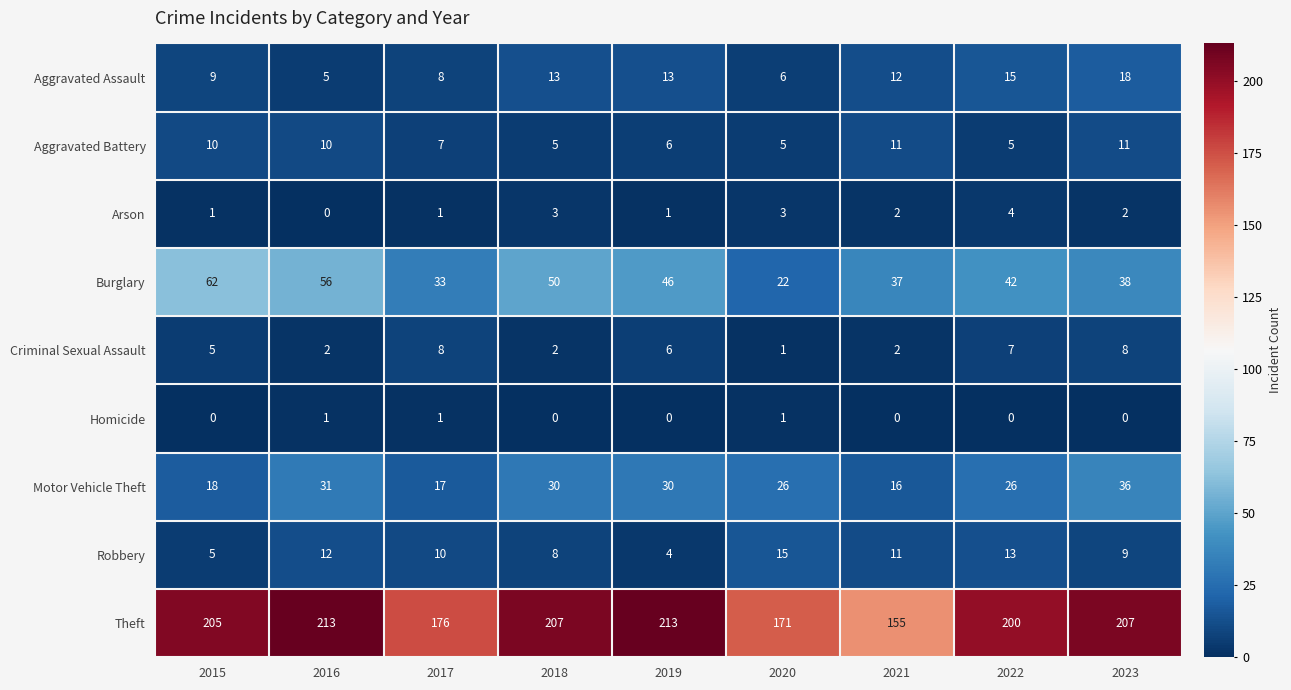

What is the sum of the Burglary values at 2023 and 2021?

75